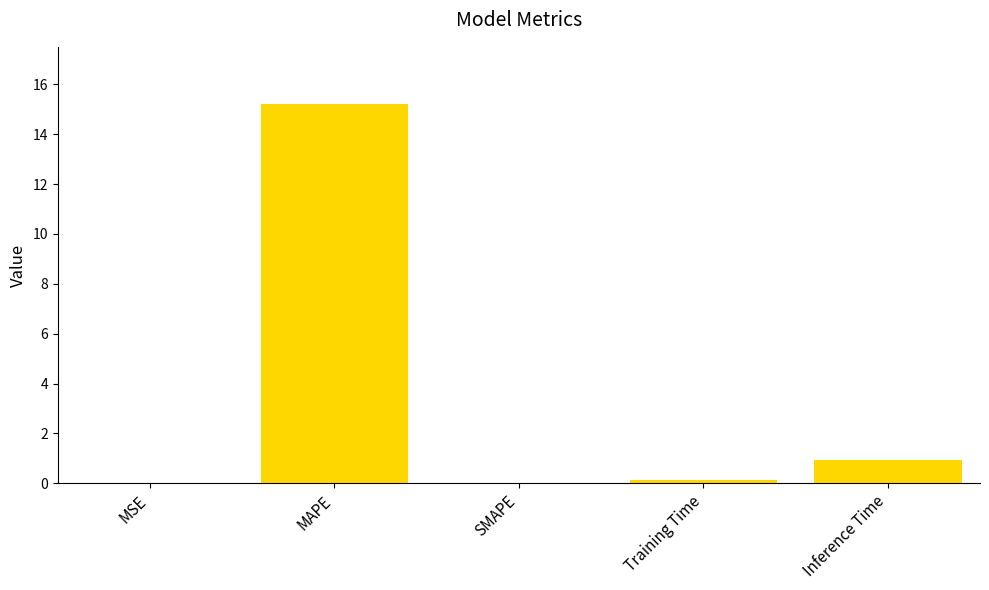

The value at SMAPE is 0.0. True or false?

True